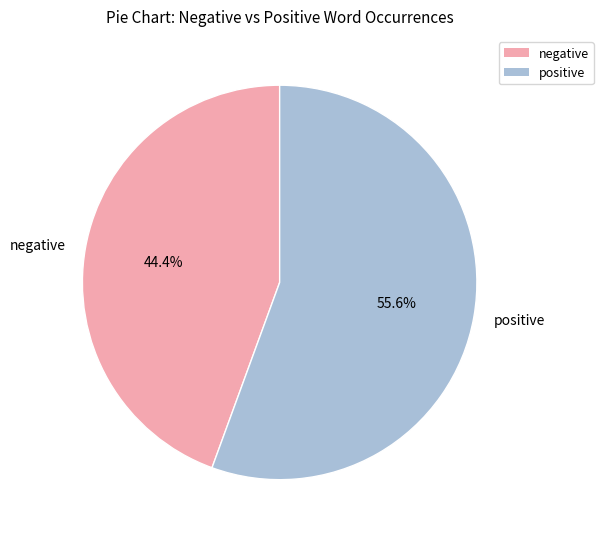

Is there a majority slice in this chart?

Yes